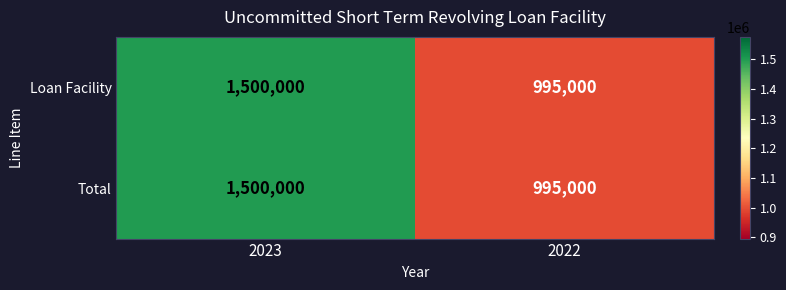

What is the total value across all series at 2022?

1990000